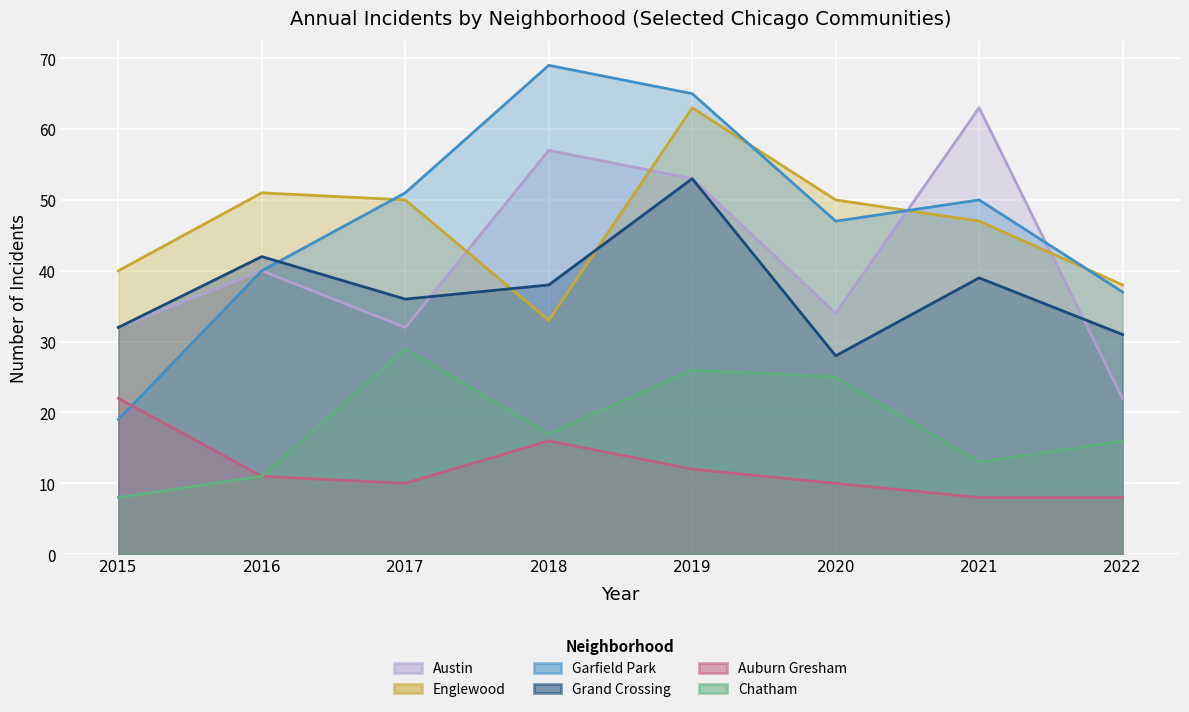

Between 2017 and 2021, which series saw the biggest shift?

Austin